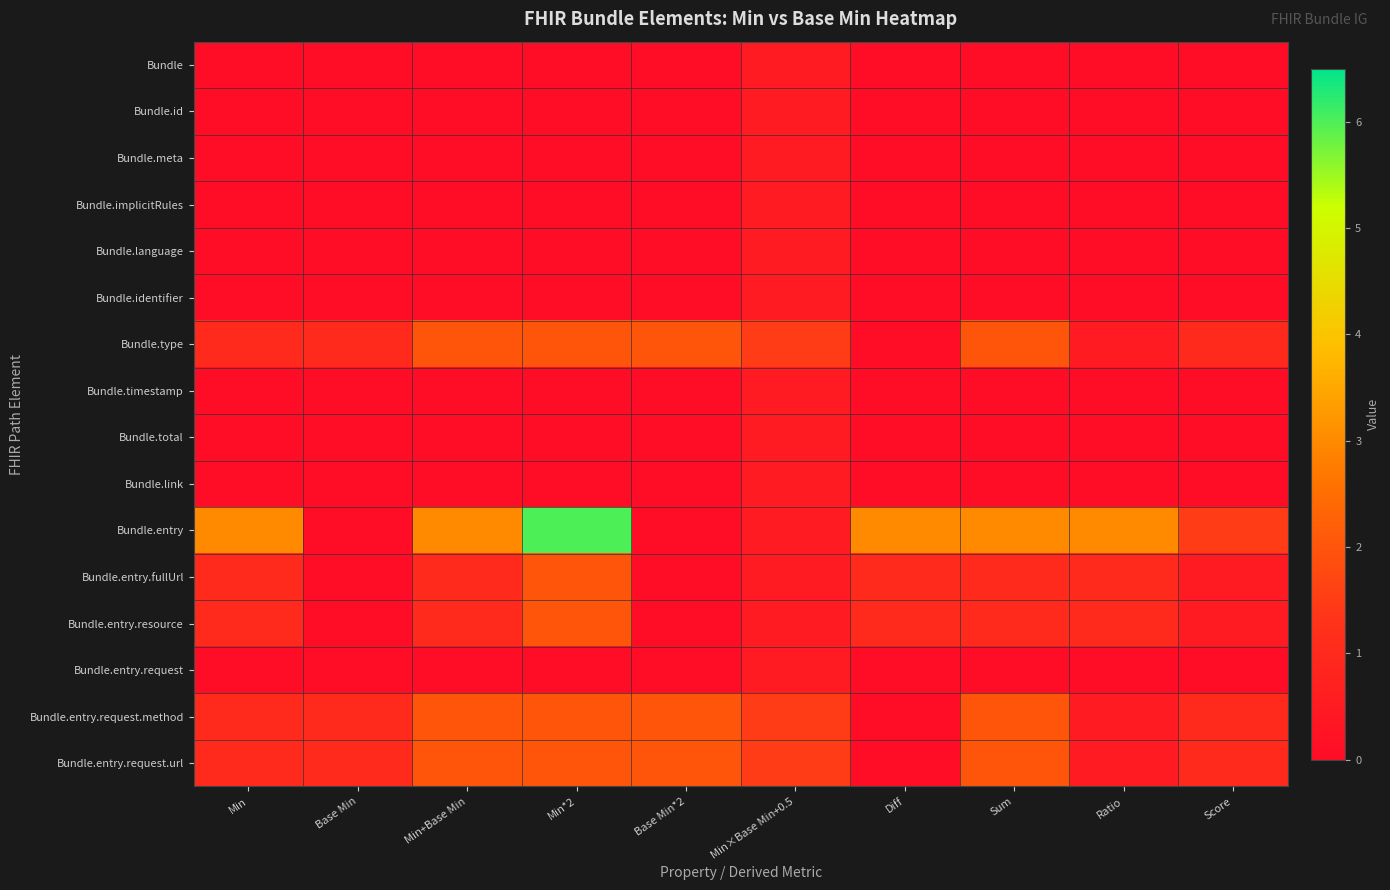

At Min, list the series in order from smallest to largest.

Bundle, Bundle.id, Bundle.meta, Bundle.implicitRules, Bundle.language, Bundle.identifier, Bundle.timestamp, Bundle.total, Bundle.link, Bundle.entry.request, Bundle.type, Bundle.entry.fullUrl, Bundle.entry.resource, Bundle.entry.request.method, Bundle.entry.request.url, Bundle.entry